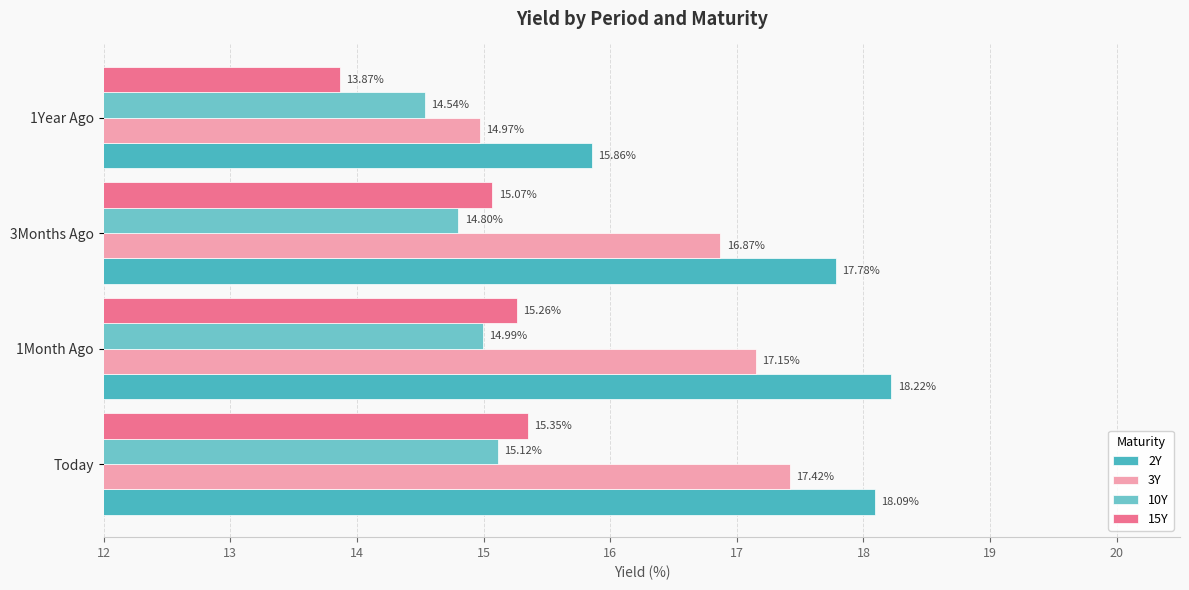

What is the value of the 3Y bar at the 3rd from the left?

16.9